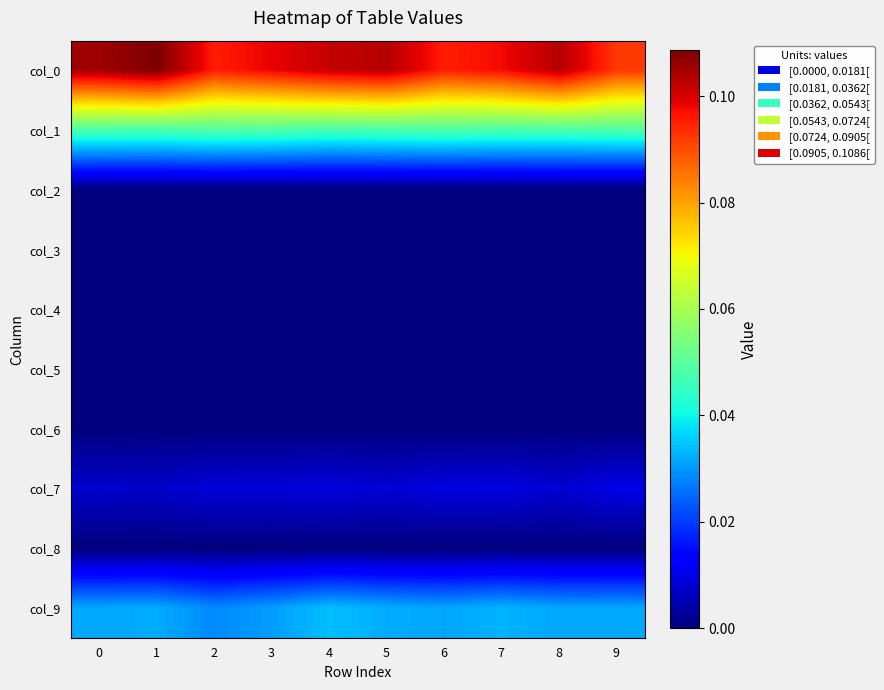

Between 1 and 9, which is larger?

1